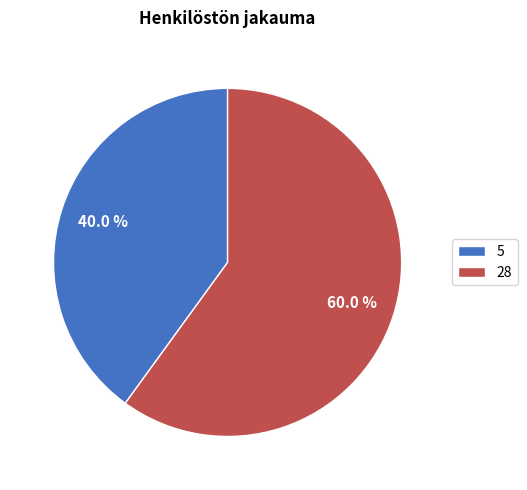

Which slice is the smallest?

5